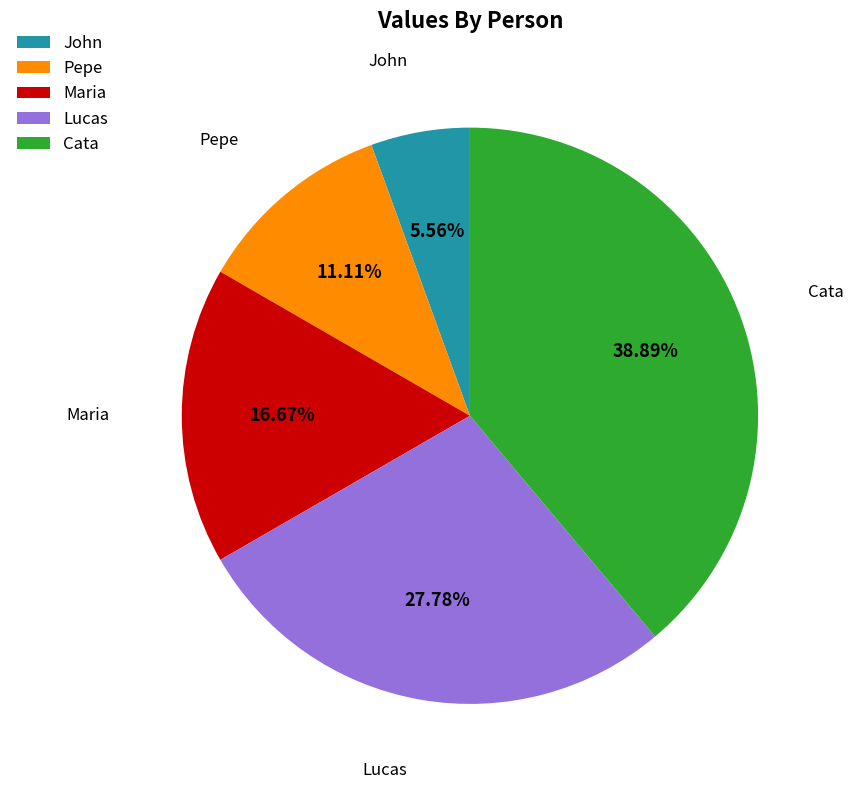

Rank the categories by value from highest to lowest.

Cata, Lucas, Maria, Pepe, John